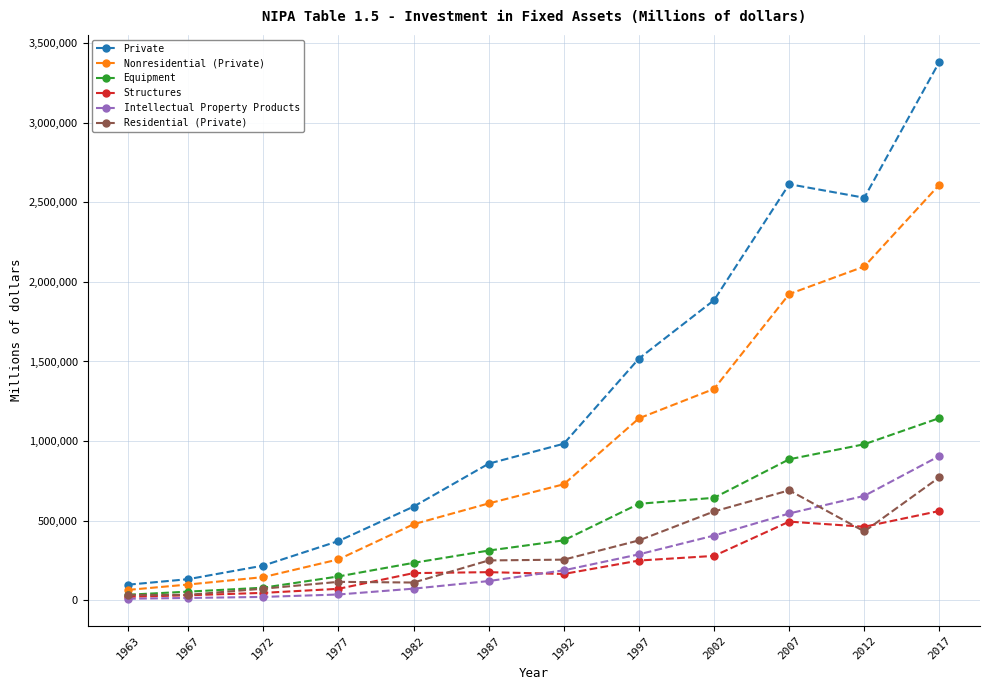

How many data points does each series have?

12